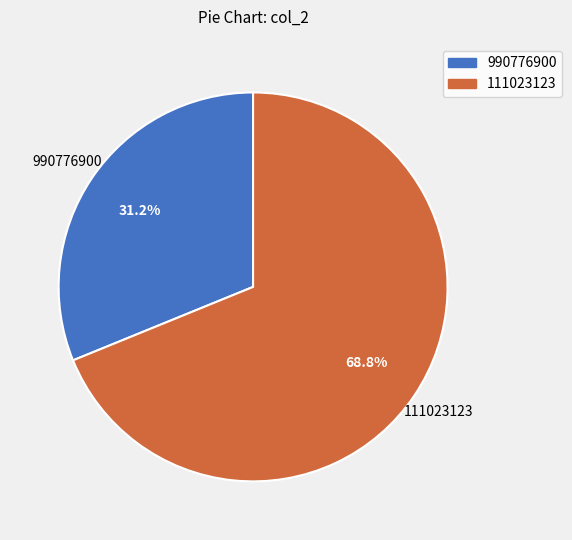

Rank the categories by value from lowest to highest.

990776900, 111023123